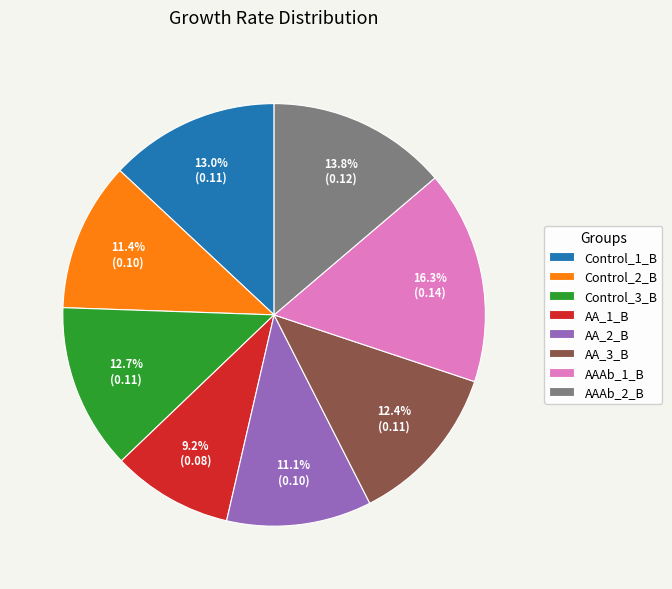

Is there any slice that represents more than half of the pie?

No